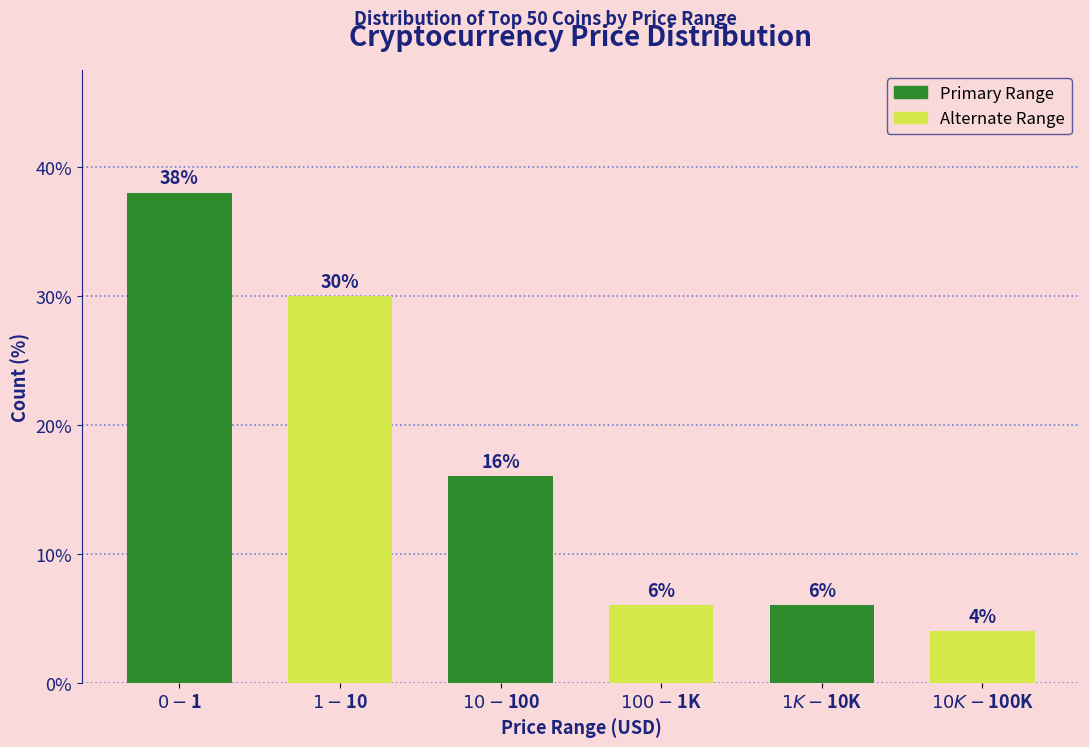

Reading left to right, transcribe all the data shown in this chart.

38	30	16	6	6	4